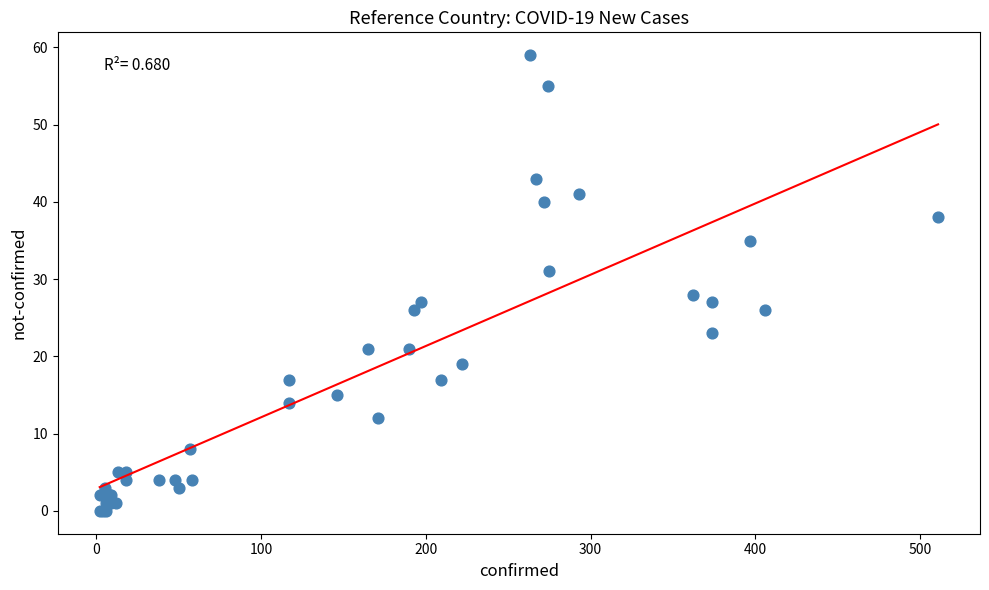

What Y value in the scatter plot is closest to 29?

28